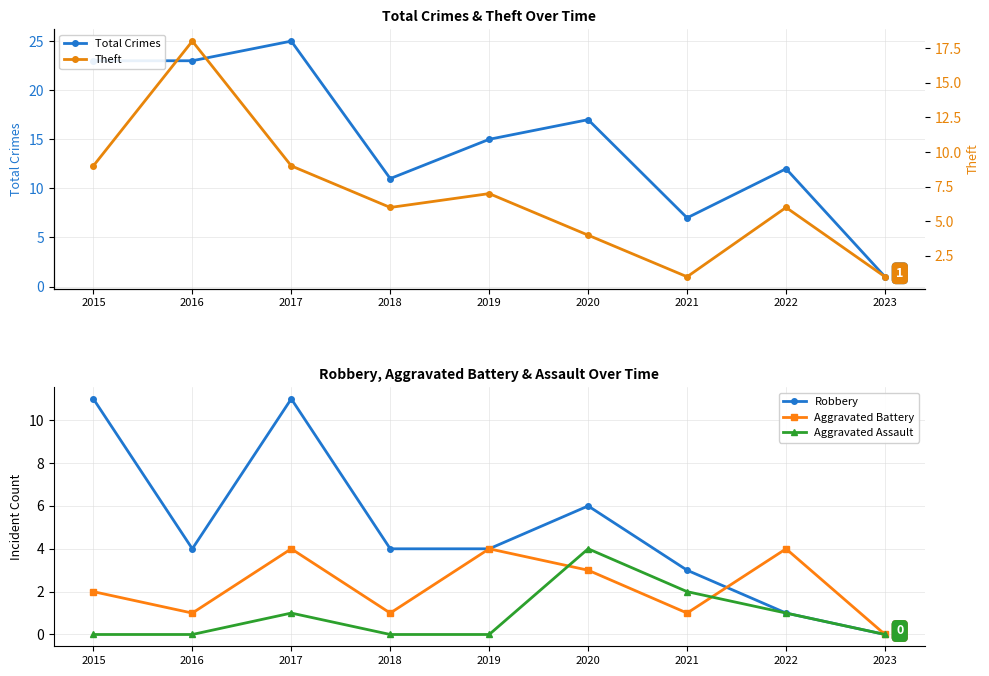

What is the total value across all series at 2022?

24